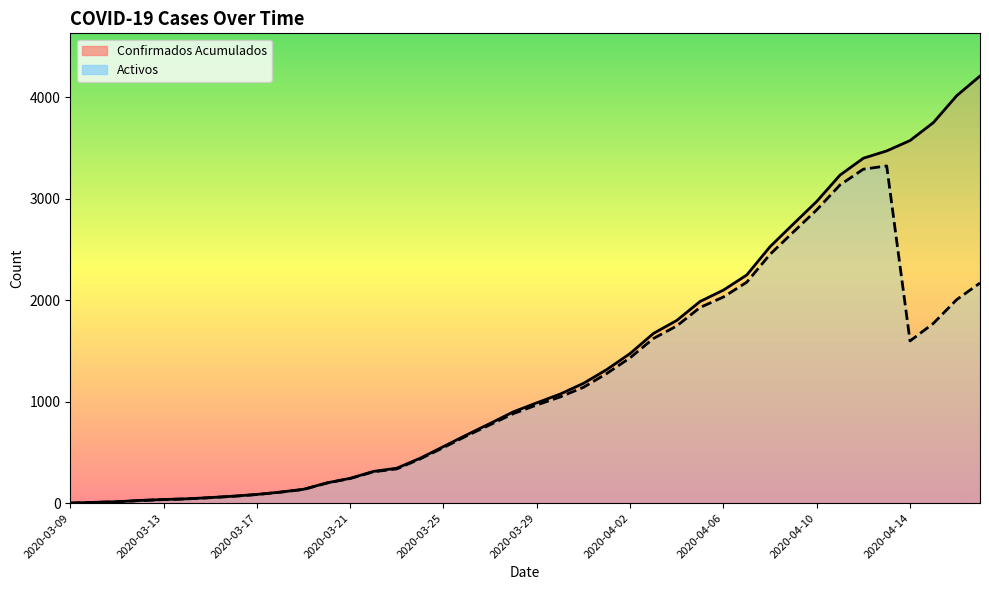

Which series has the largest total across all categories?

Confirmados Acumulados